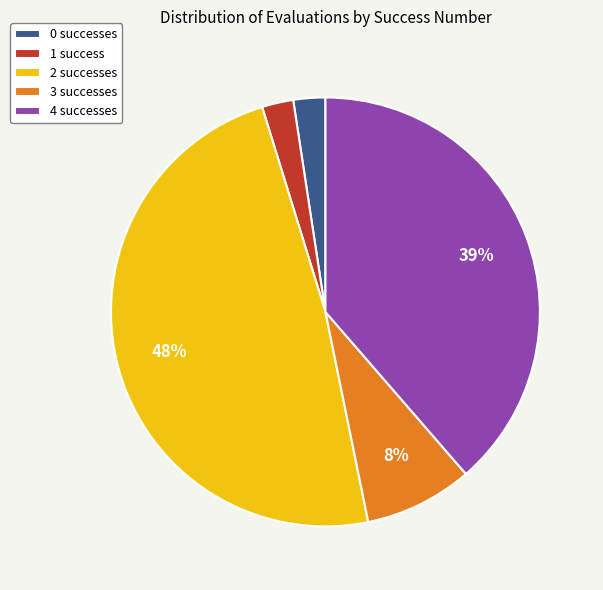

Which slice is the largest?

2 successes